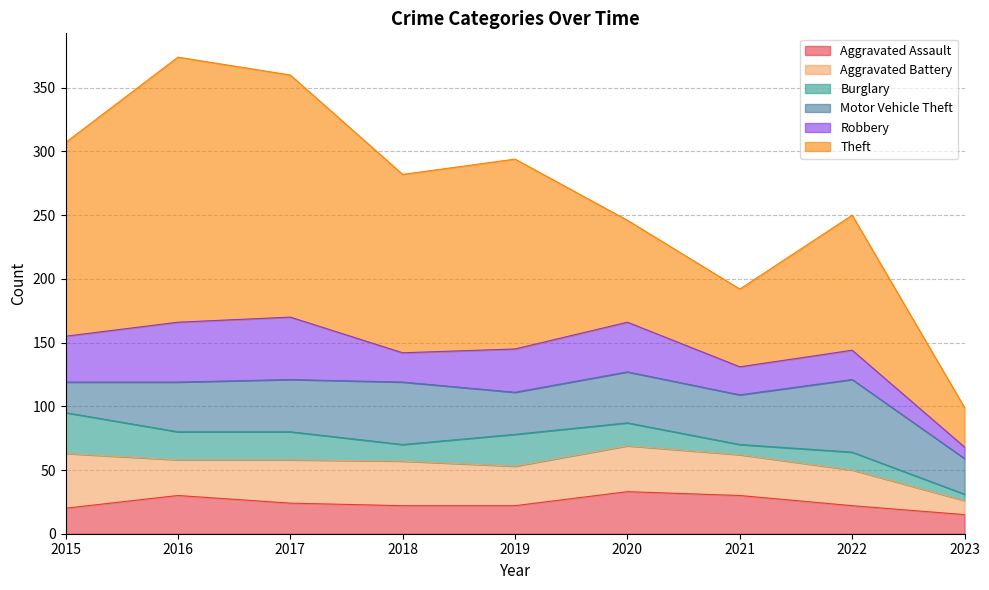

At which category does Burglary reach its first local peak?

2019